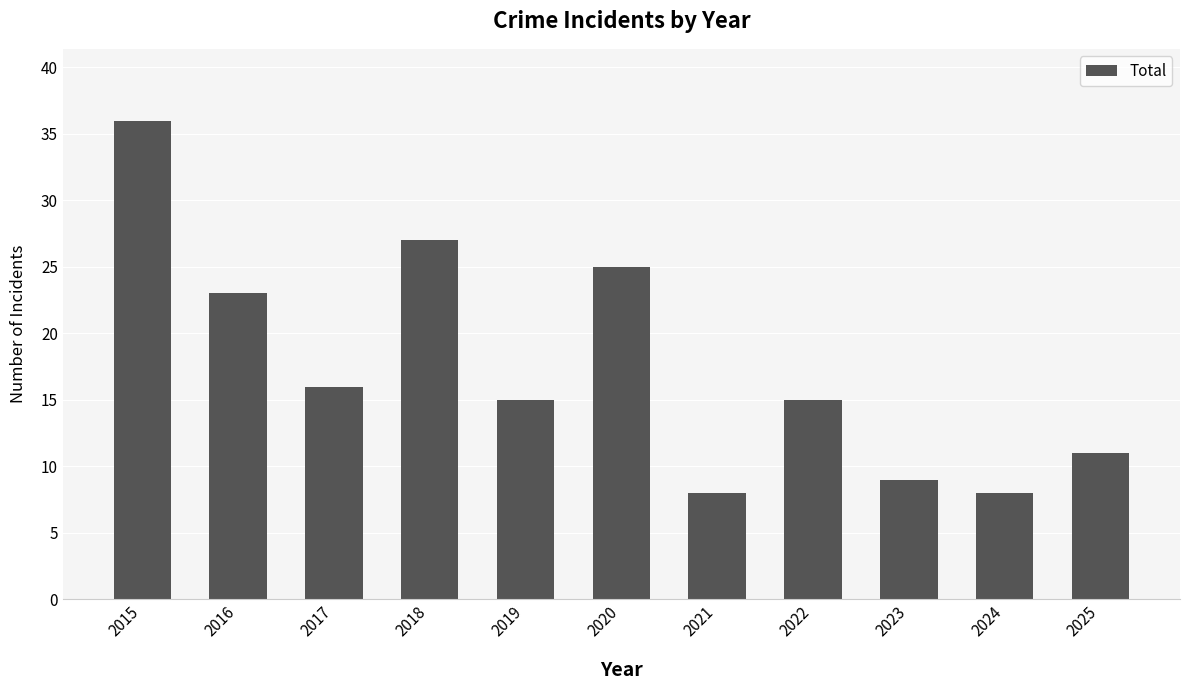

What is the average value?

18